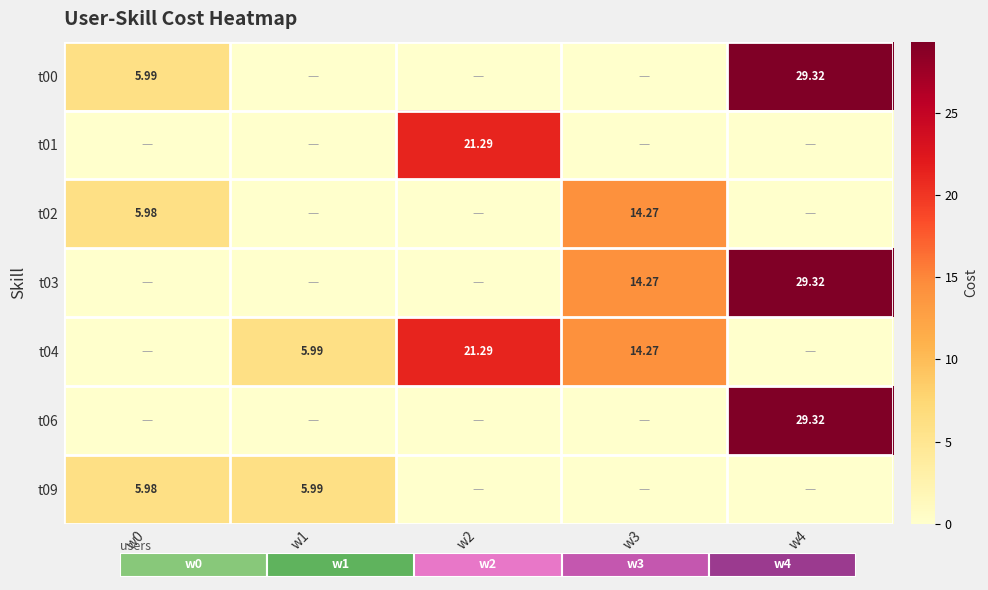

Which label corresponds to the largest value in the chart?

w4